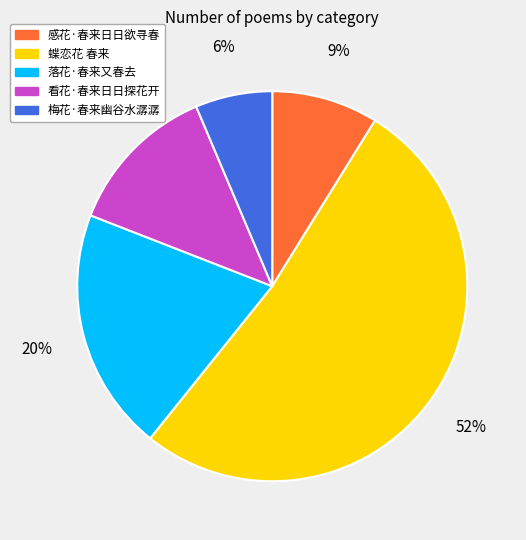

To the nearest percent, what is the combined percentage of 感花·春来日日欲寻春 and 梅花·春来幽谷水潺潺?

15%